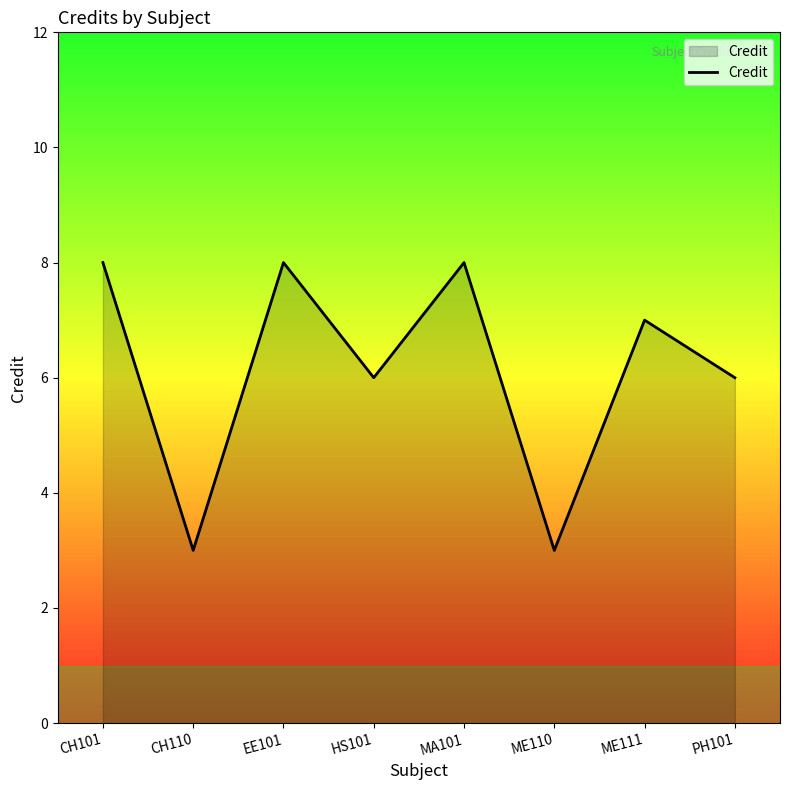

Which has a higher value, MA101 or HS101?

MA101